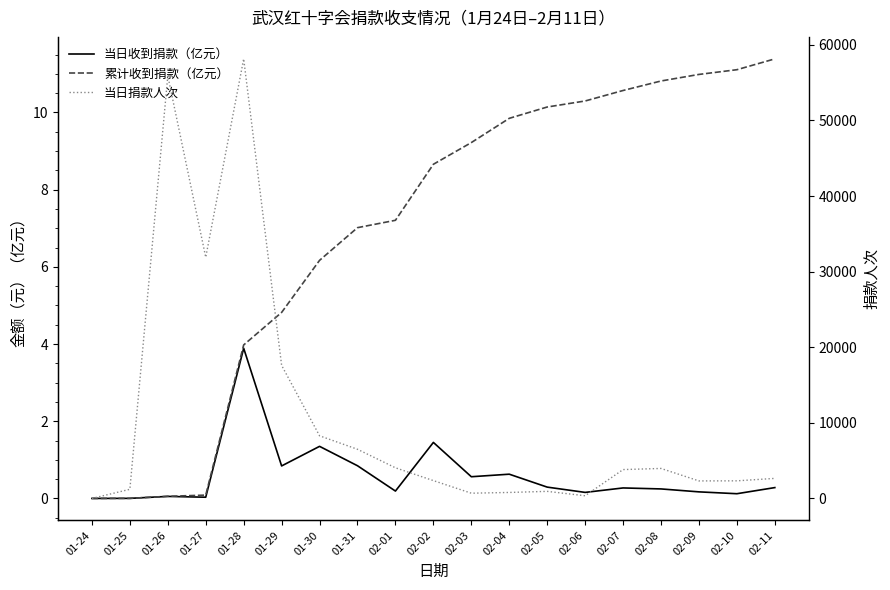

List the labels in order of 当日收到捐款（亿元） value, smallest first.

01-24, 01-25, 01-27, 01-26, 02-10, 02-06, 02-09, 02-01, 02-08, 02-07, 02-11, 02-05, 02-03, 02-04, 01-29, 01-31, 01-30, 02-02, 01-28